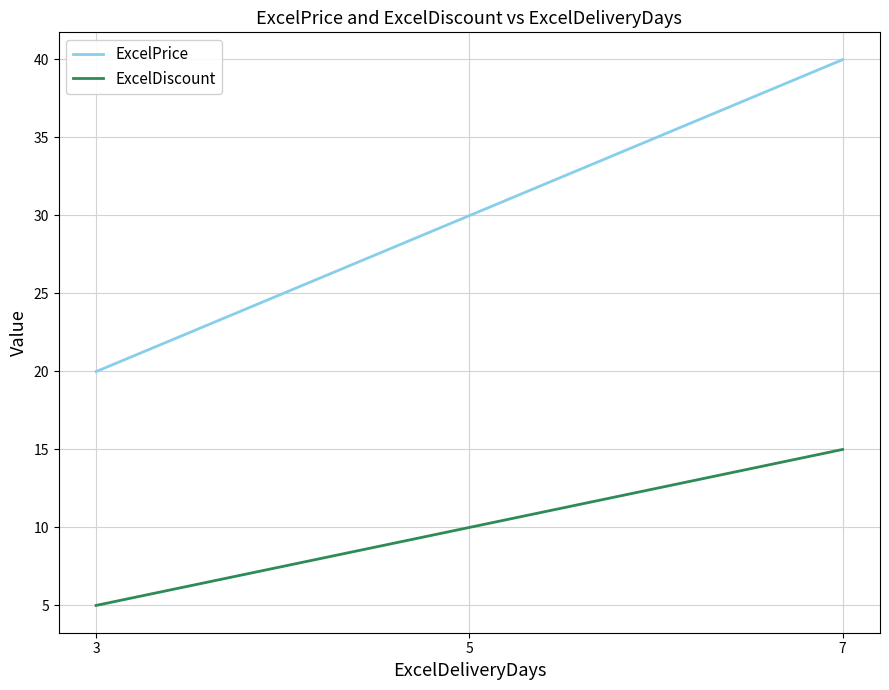

Reading left to right, extract all data points from this chart.

ExcelPrice: 3=20.0	5=30.0	7=40.0
ExcelDiscount: 3=5.0	5=10.0	7=15.0